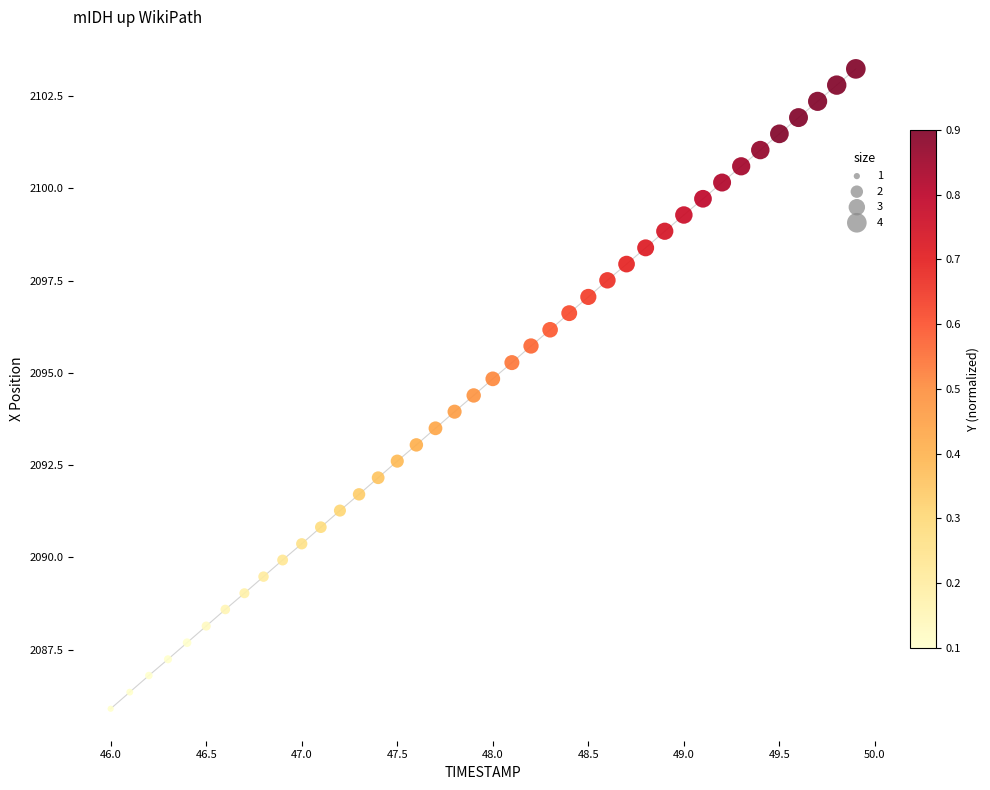

What is the range of Y values (max minus min)?

17.3